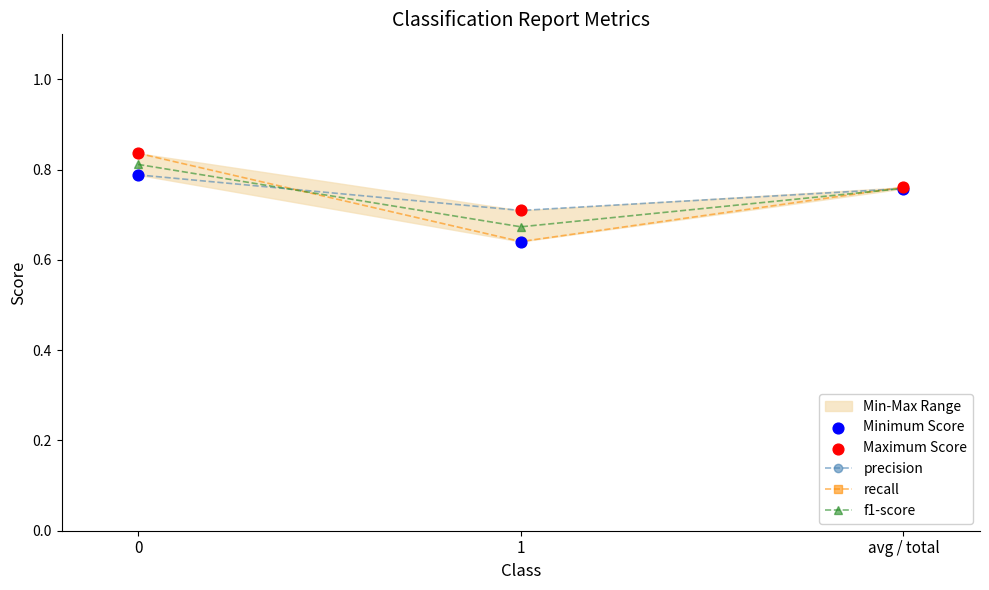

What is the total value across all series at 0?

4.1